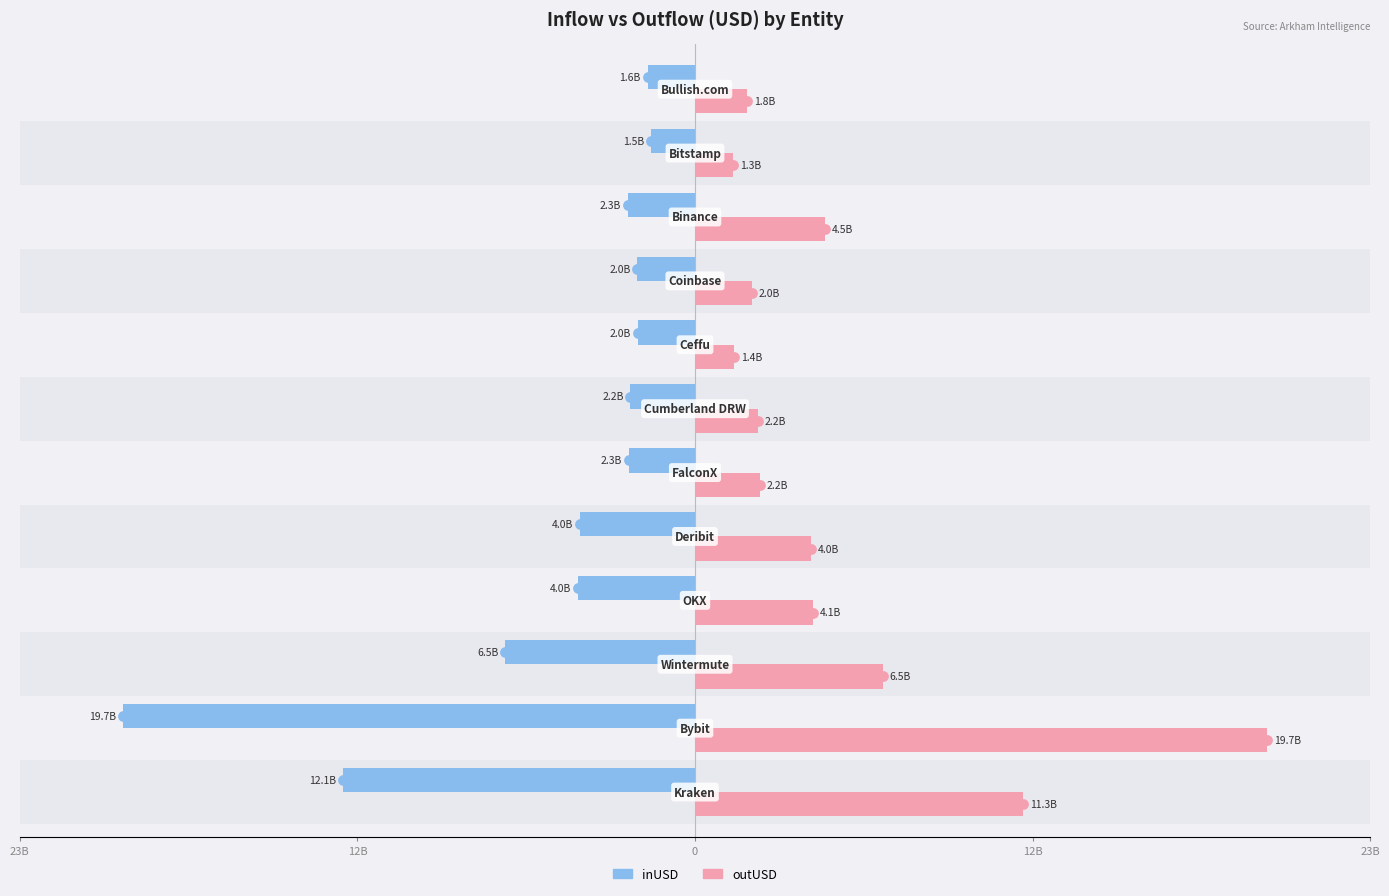

Is the value of inUSD at 7 greater than the value of outUSD at 12B?

No